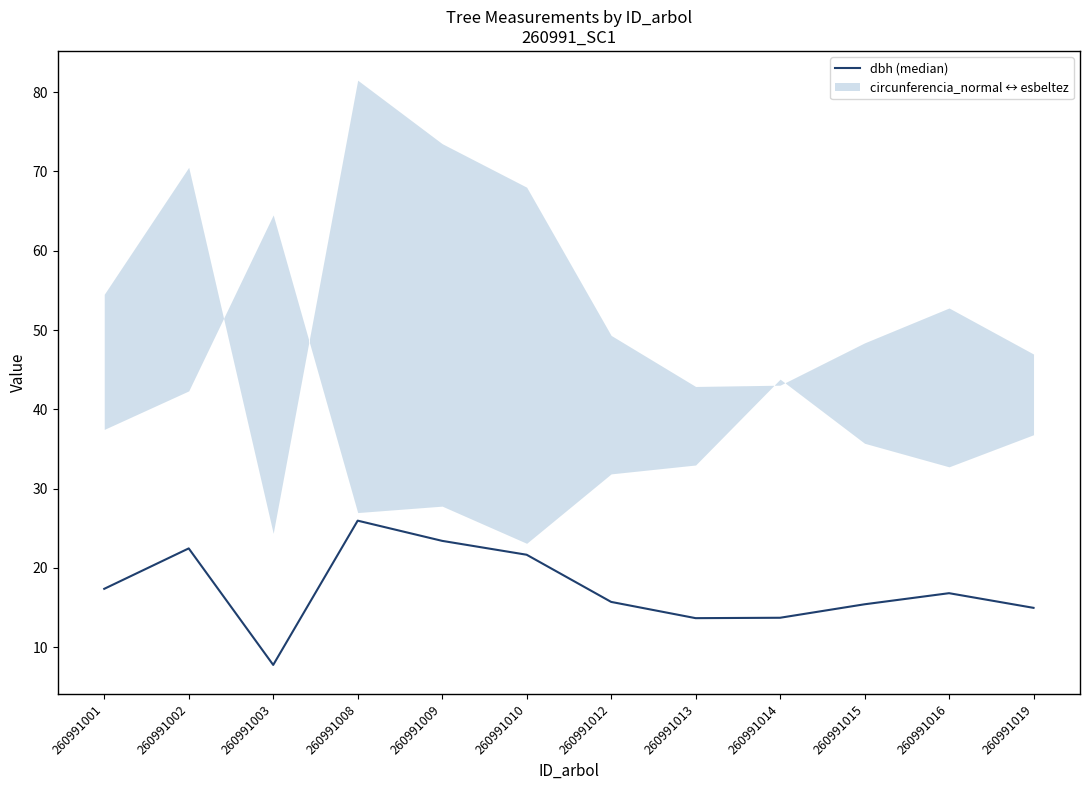

What is the sum of all values?

208.8